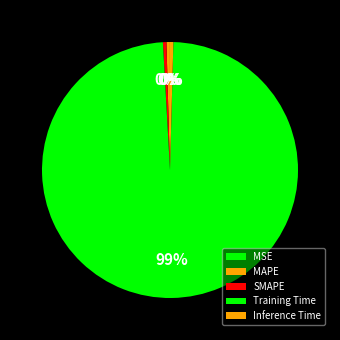

Rank the categories by value from lowest to highest.

MSE, Inference Time, MAPE, SMAPE, Training Time